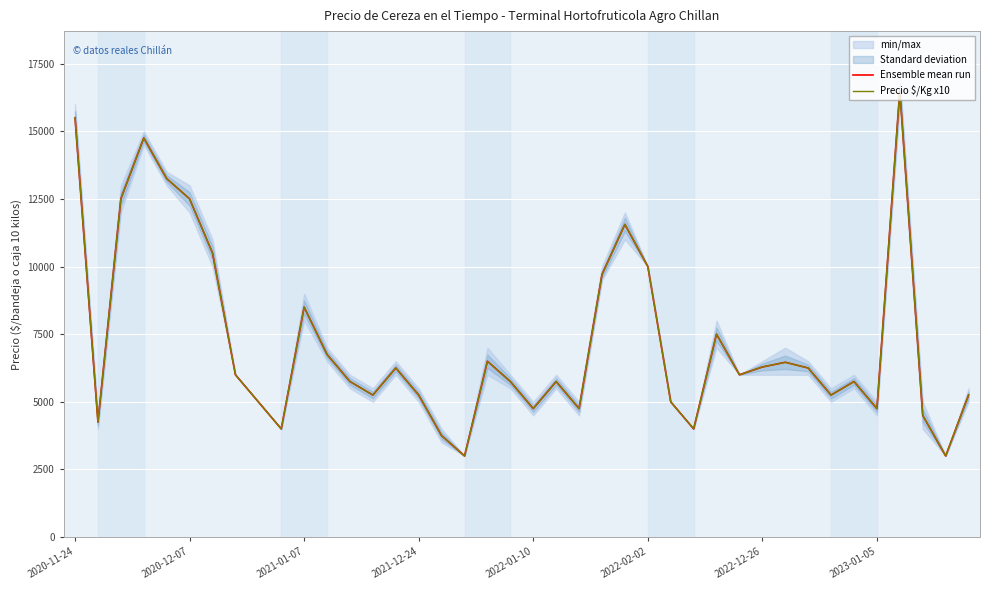

What is the value of the Precio $/Kg x10 point at the 18th from the left?

3000